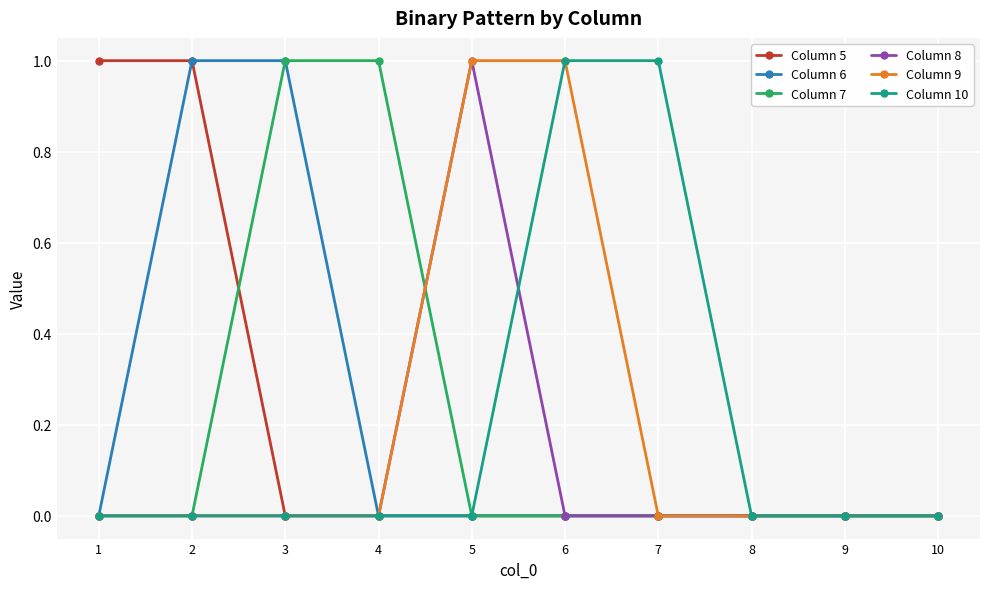

The value of Column 7 at 8 is 0. True or false?

True